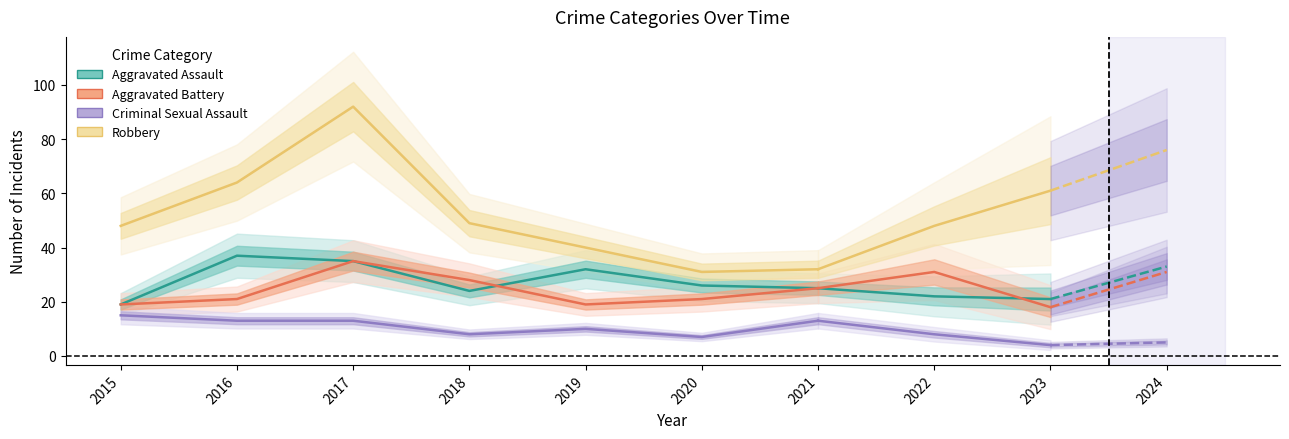

What is the maximum value for Aggravated Assault?

37